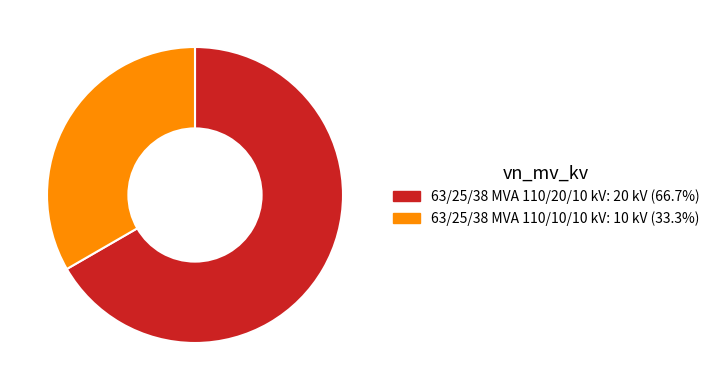

Does any single category account for the majority?

Yes